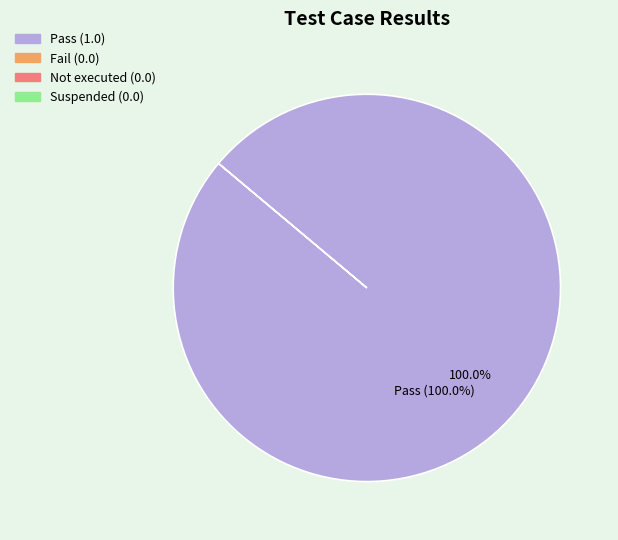

To the nearest percent, what is the combined percentage of Fail and Pass?

100%